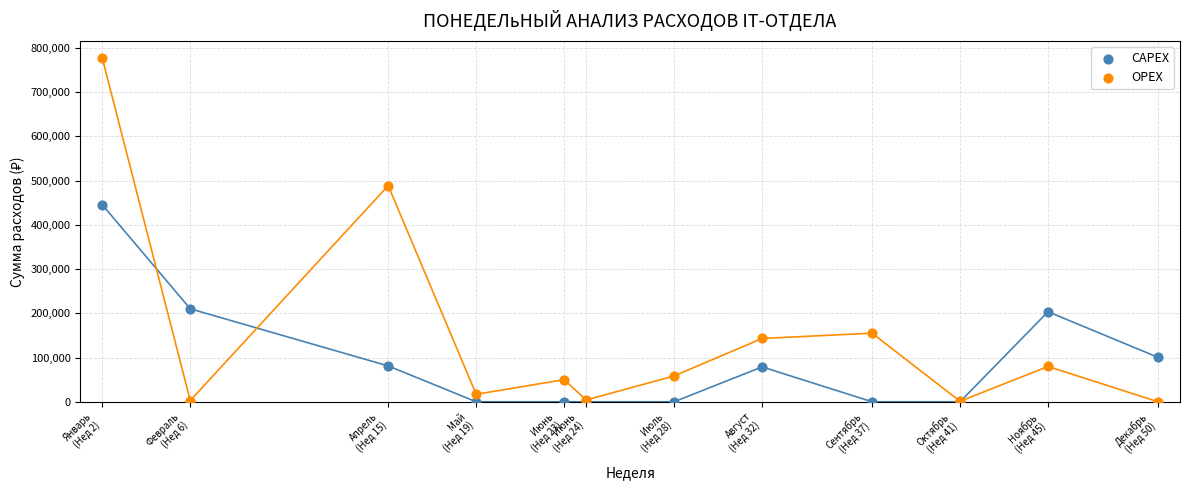

Which series contains the highest Y value?

OPEX